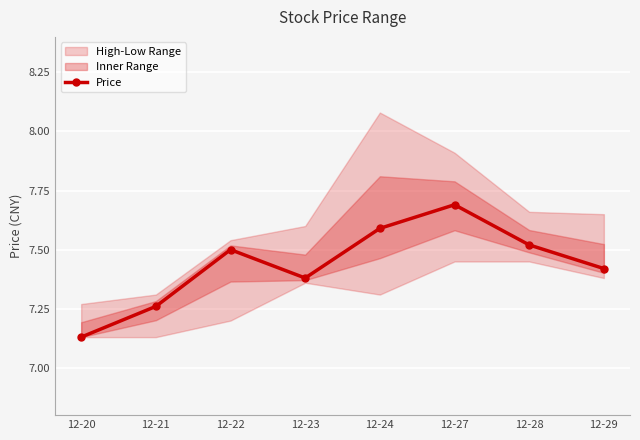

Which has a higher value, 12-23 or 12-29?

12-29